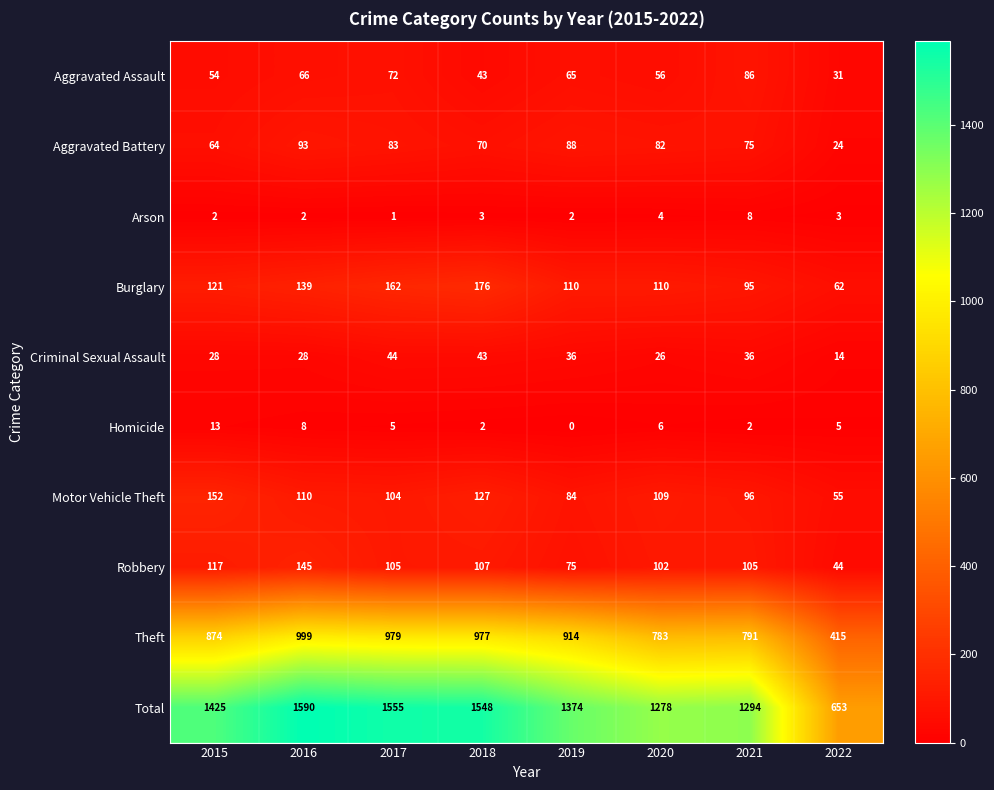

At how many categories does at least one series exceed 1510?

3